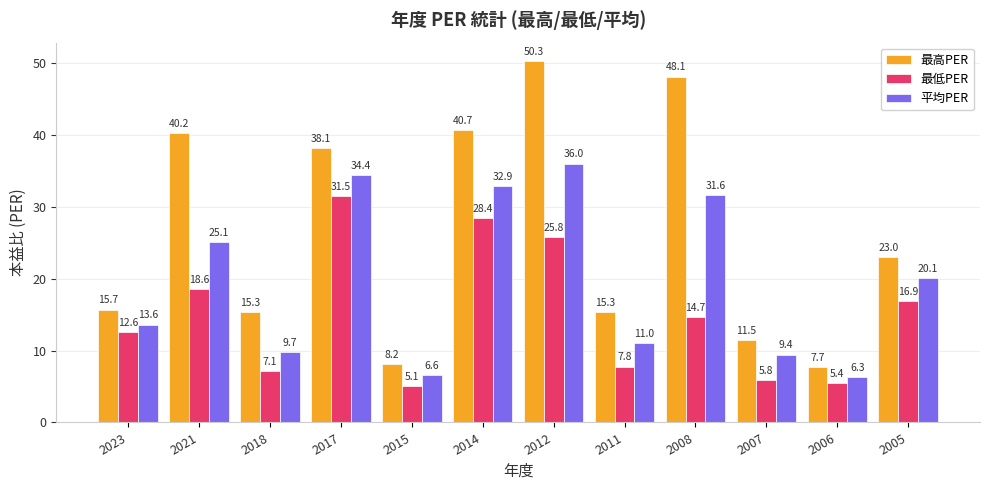

Which series changed the most between 2018 and 2008?

最高PER